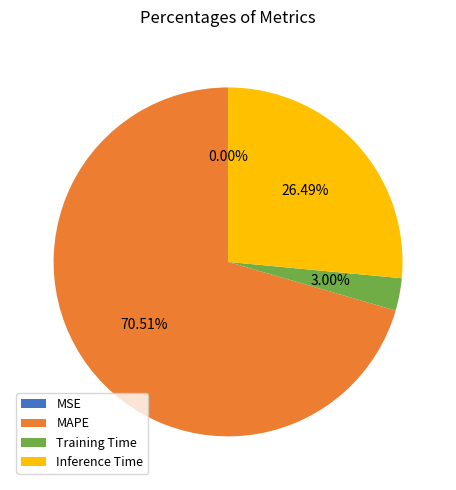

Does any single category account for the majority?

Yes